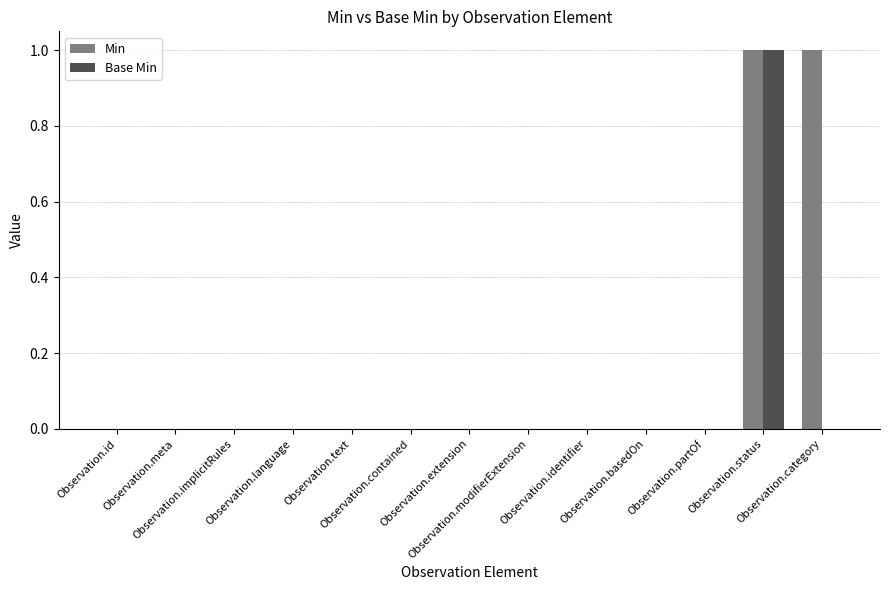

Which series has the largest total across all categories?

Min